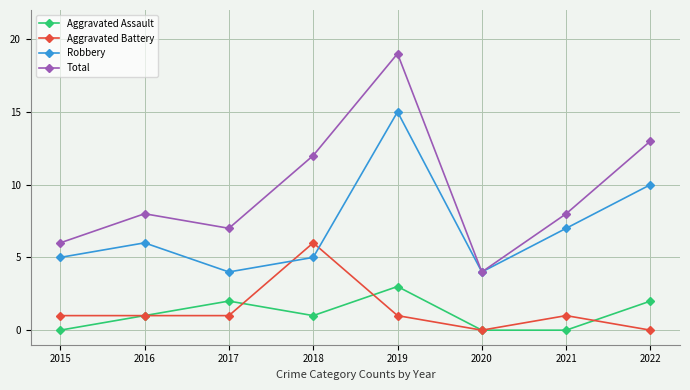

What is the highest value of the Total series?

19